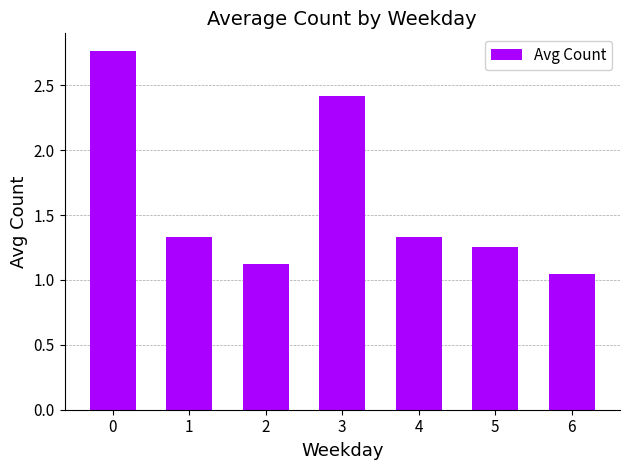

What is the sum of the values at 3 and 2?

3.5